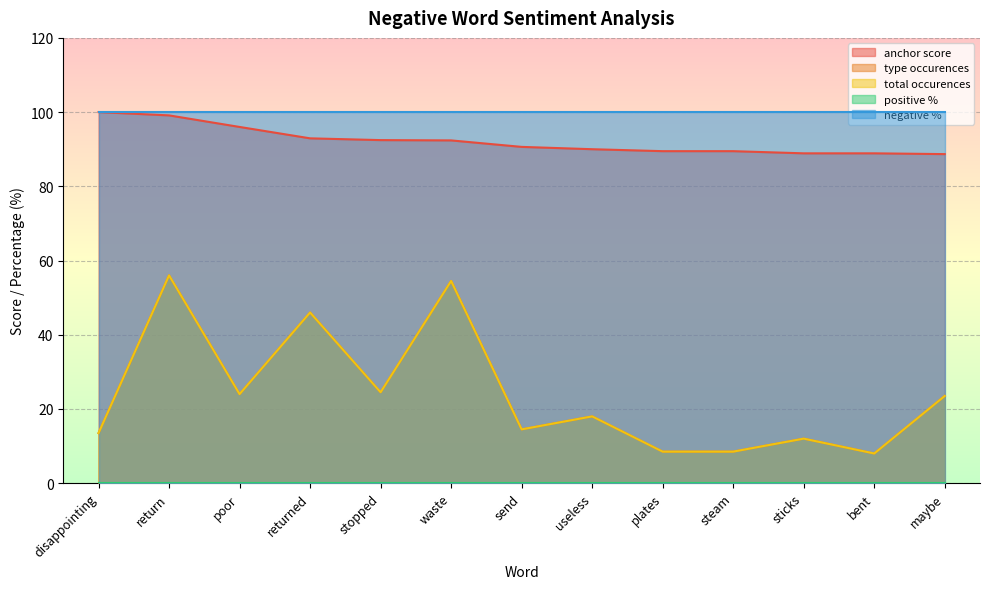

What is the average value of the total occurences series?

24.0